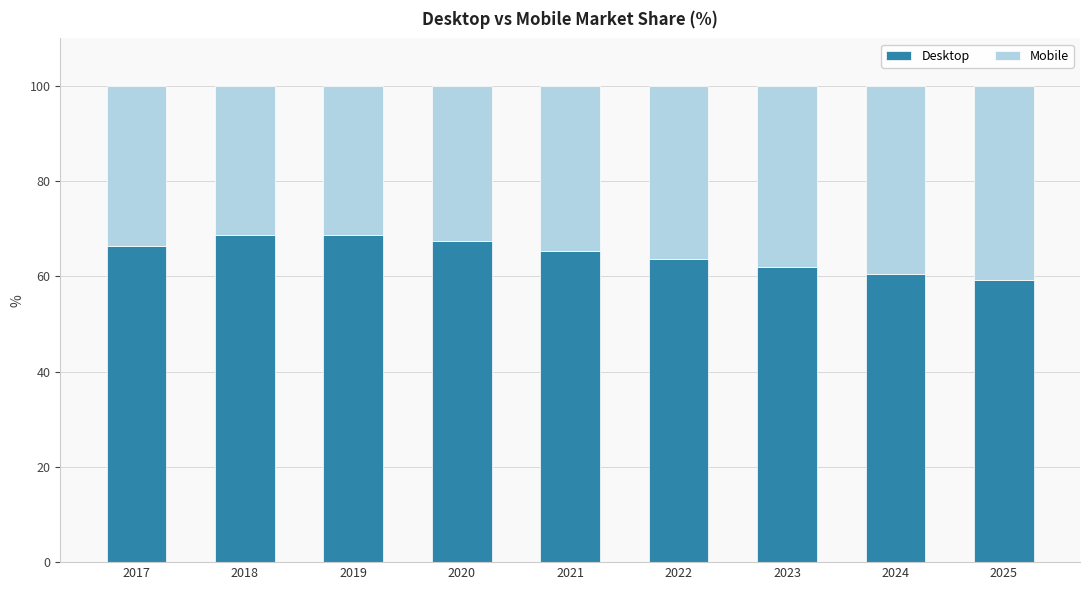

The value of Desktop at 2025 is 36.1. True or false?

False